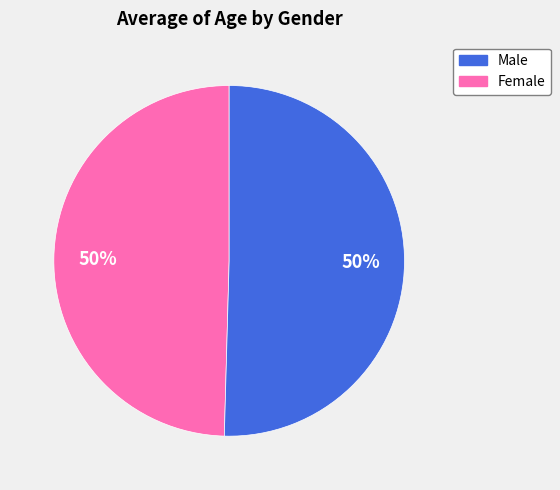

To the nearest percent, what is the average slice percentage?

50%